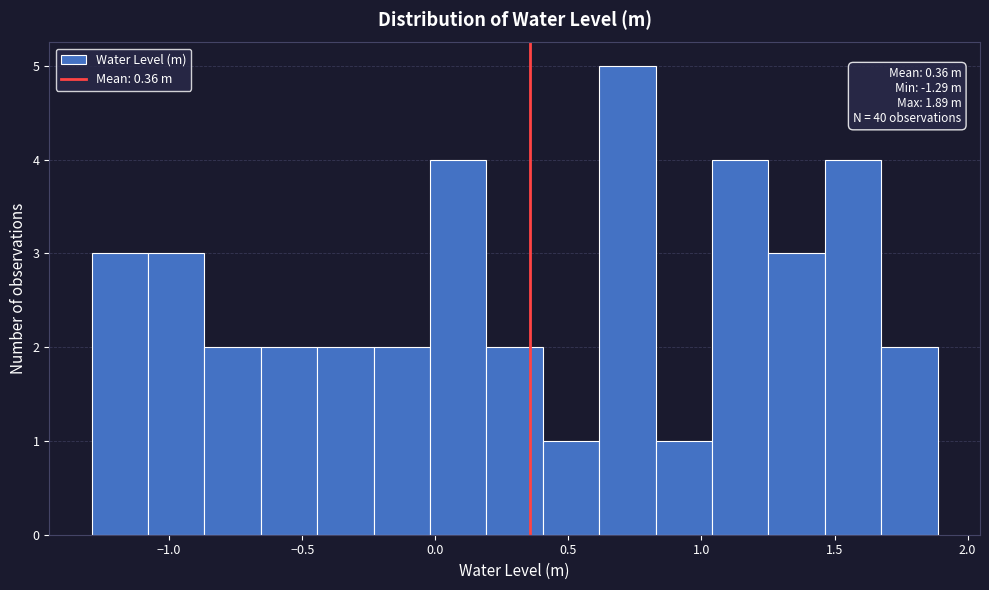

Which range on the x-axis has the tallest bar?

0.60 to 0.85